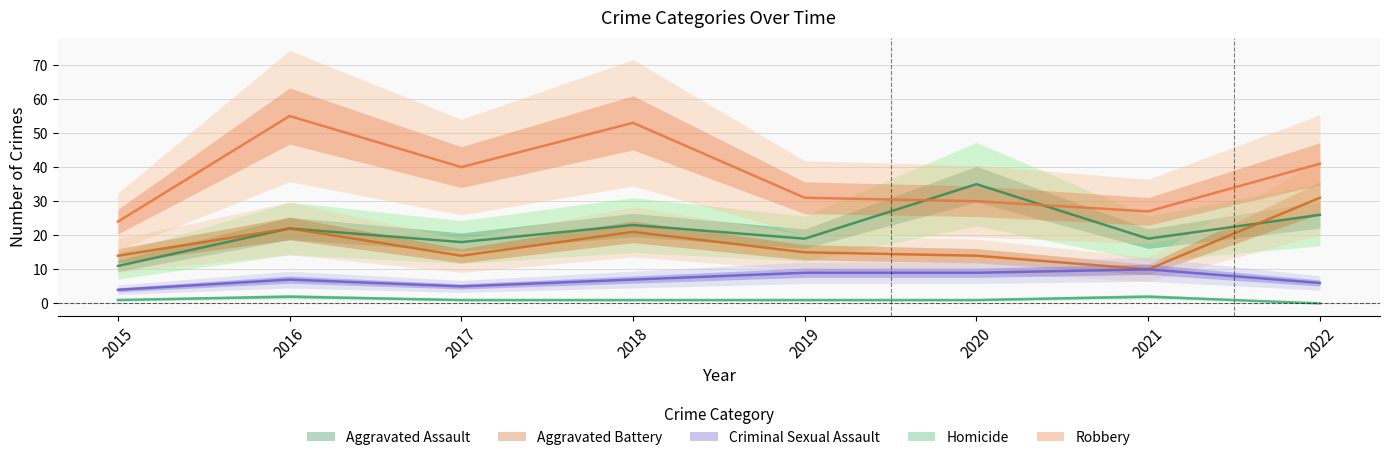

Reading left to right, list all the values displayed in this chart.

Aggravated Assault: 2015=11	2016=22	2017=18	2018=23	2019=19	2020=35	2021=19	2022=26
Aggravated Battery: 2015=14	2016=22	2017=14	2018=21	2019=15	2020=14	2021=10	2022=31
Criminal Sexual Assault: 2015=4	2016=7	2017=5	2018=7	2019=9	2020=9	2021=10	2022=6
Homicide: 2015=1	2016=2	2017=1	2018=1	2019=1	2020=1	2021=2	2022=0
Robbery: 2015=24	2016=55	2017=40	2018=53	2019=31	2020=30	2021=27	2022=41